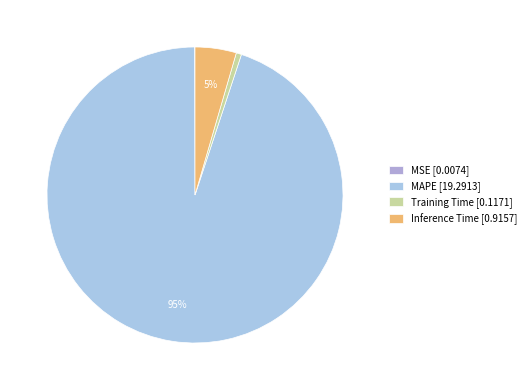

How many slices are in this pie chart?

4